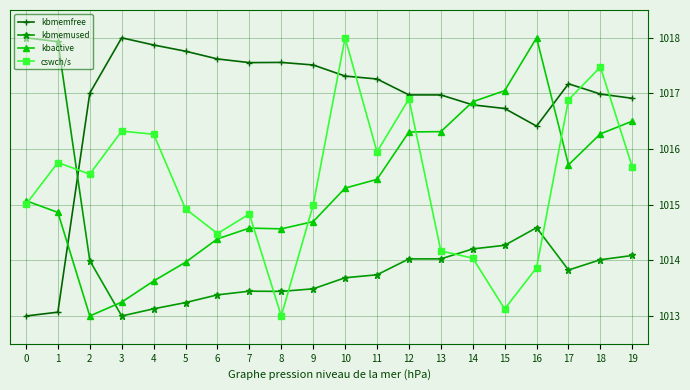

Where do kbmemfree and kbmemused first cross each other?

1 and 2